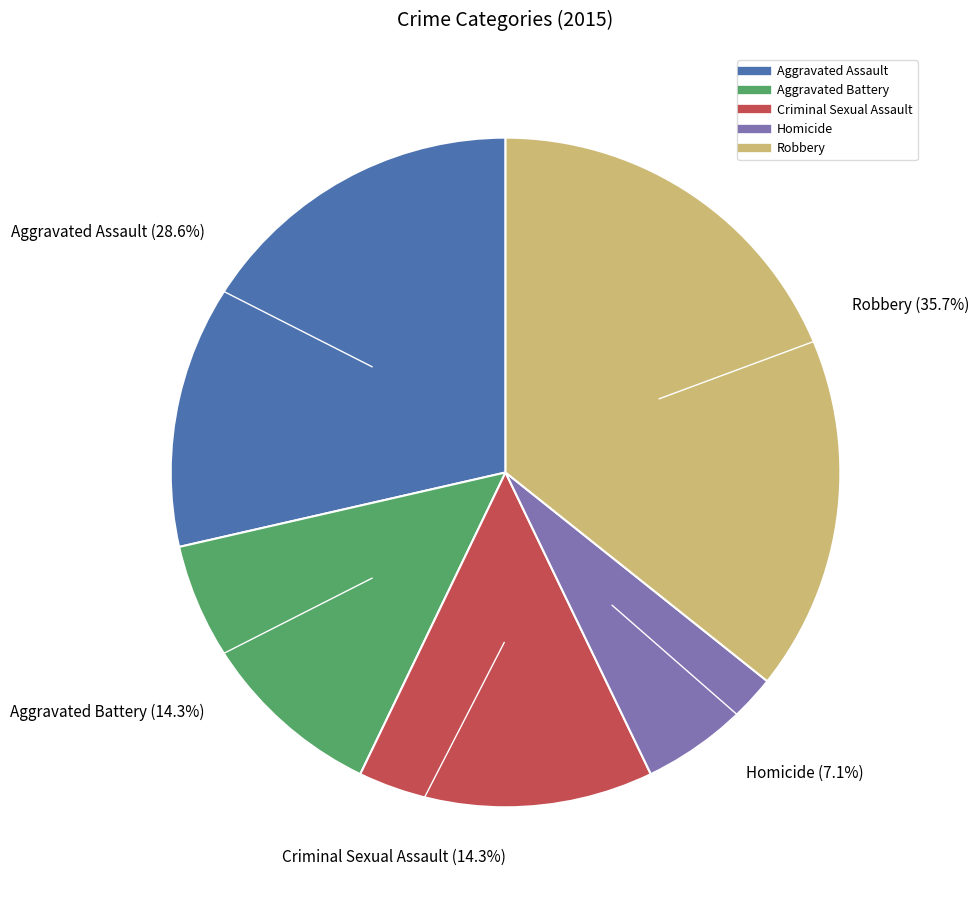

To the nearest percent, what portion does Aggravated Battery represent?

14%